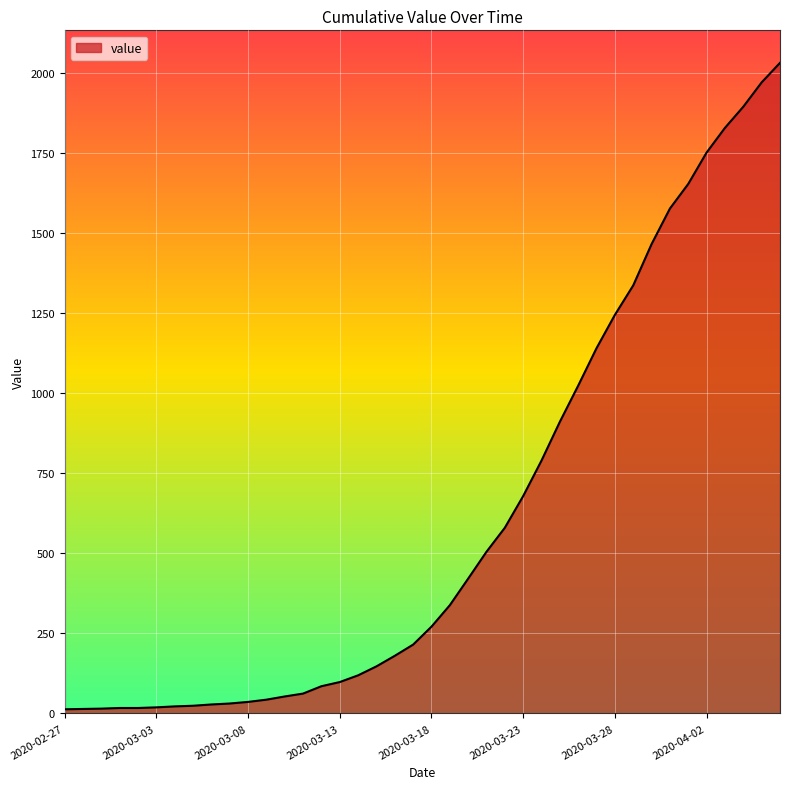

What is the difference between the maximum and minimum values?

2019